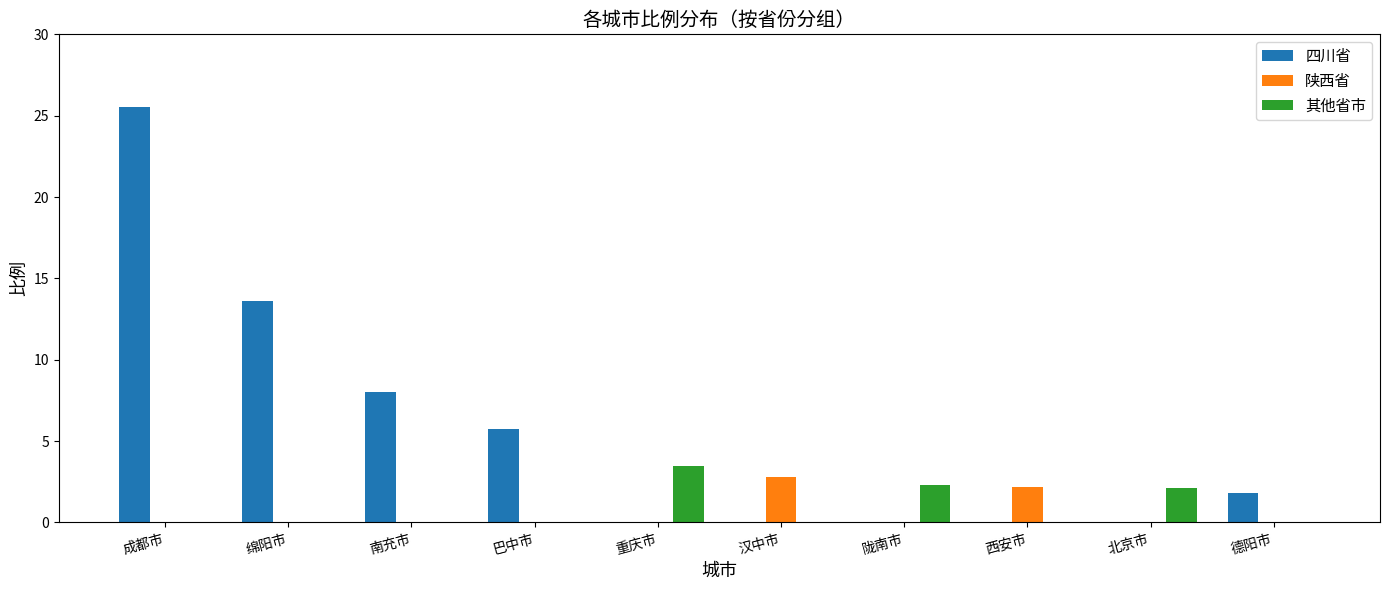

Where is 四川省 nearest to the value 12?

绵阳市